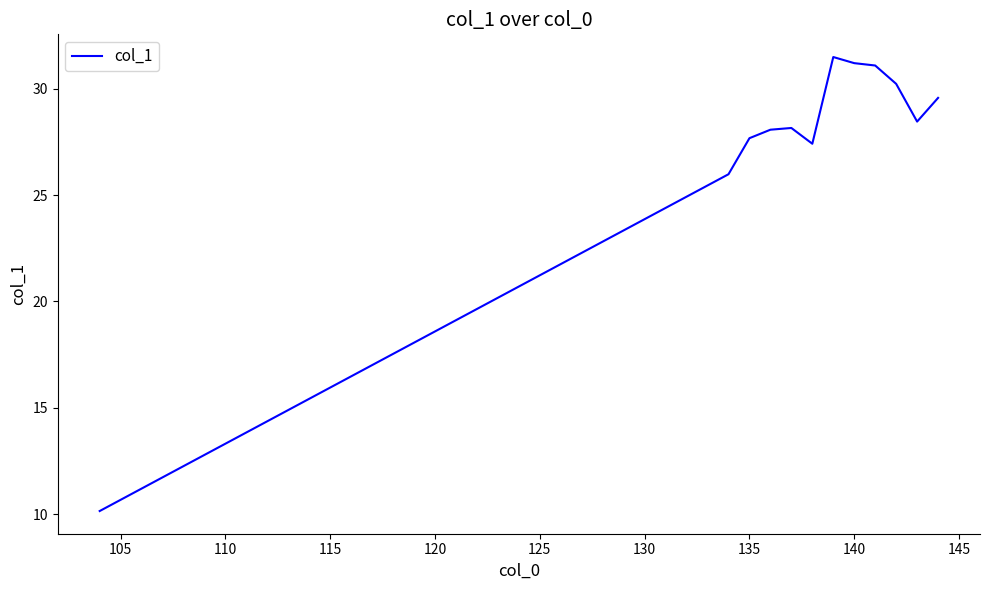

What is the maximum value shown in the chart?

31.5